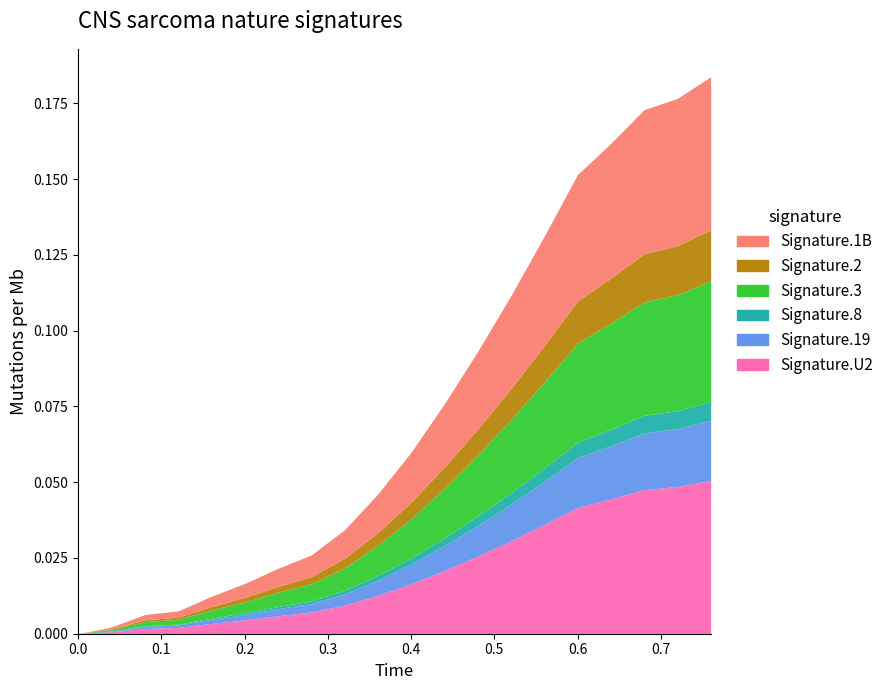

Reading left to right, what are all the values shown in this chart?

y_positive: 0.0	0.0	0.0	0.0	0.0	0.0	0.0	0.0	0.0	0.0	0.0	0.1	0.1	0.1	0.1	0.1	0.1	0.1	0.1	0.1
y_negative: 0.0	0.0	0.0	0.0	0.0	0.0	0.0	0.0	0.0	0.0	0.0	0.0	0.0	0.0	0.0	0.1	0.1	0.1	0.1	0.1
x_vals: 0.0	0.0	0.1	0.1	0.2	0.2	0.2	0.3	0.3	0.4	0.4	0.4	0.5	0.5	0.6	0.6	0.6	0.7	0.7	0.8